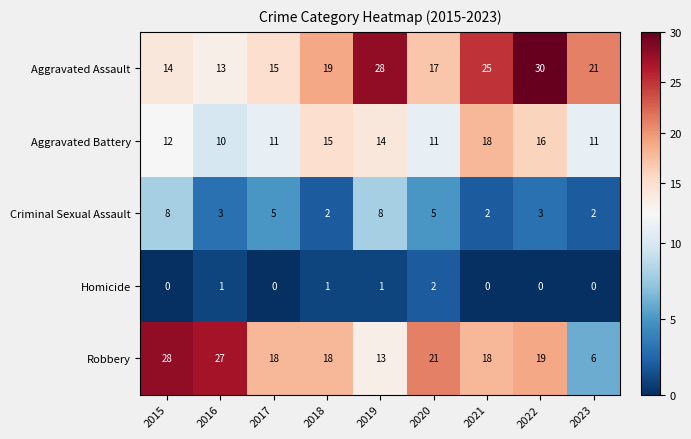

At 2016, list the series in order from smallest to largest.

Homicide, Criminal Sexual Assault, Aggravated Battery, Aggravated Assault, Robbery